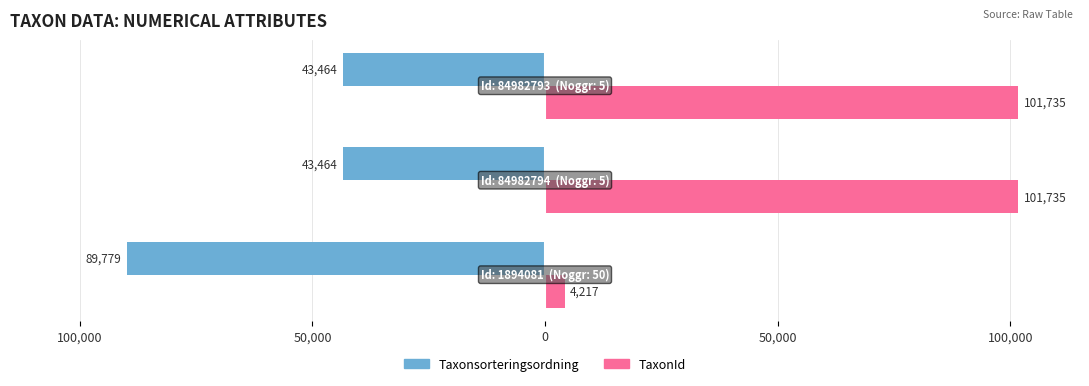

What is the average value of the TaxonId series?

69229